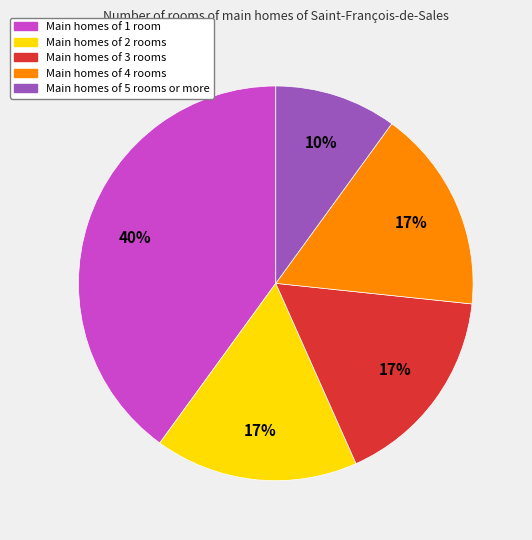

How many segments does this pie chart have?

5